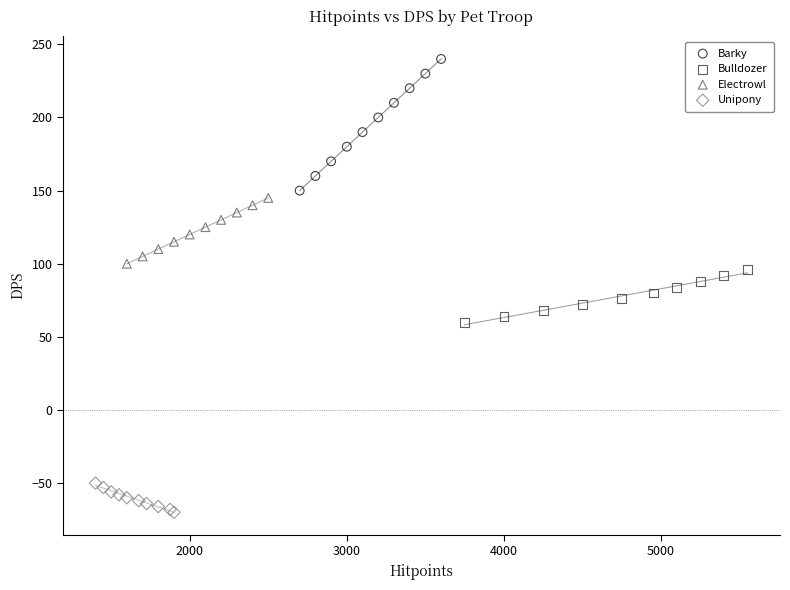

Which series has the largest Y range (max minus min)?

Barky